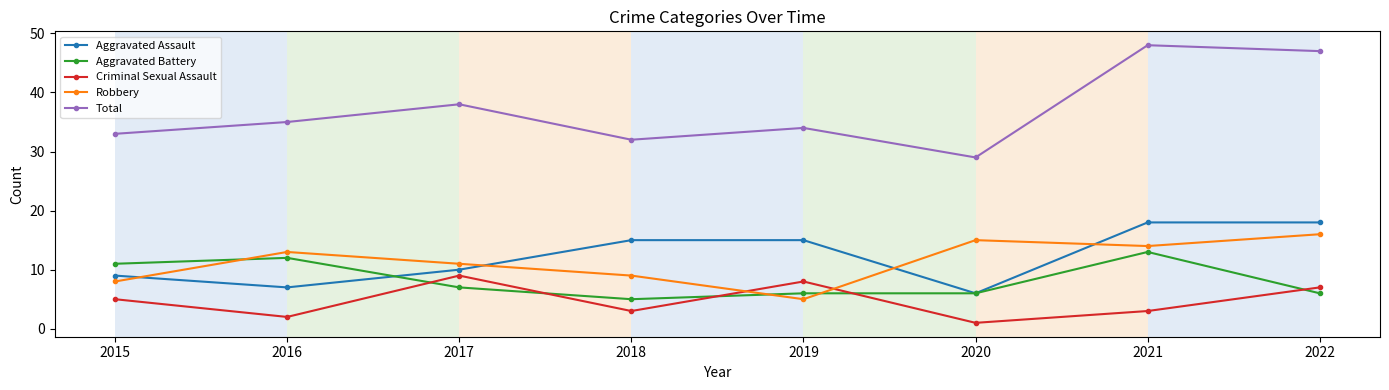

Reading left to right, list all the values displayed in this chart.

Aggravated Assault: 2015=9	2016=7	2017=10	2018=15	2019=15	2020=6	2021=18	2022=18
Aggravated Battery: 2015=11	2016=12	2017=7	2018=5	2019=6	2020=6	2021=13	2022=6
Criminal Sexual Assault: 2015=5	2016=2	2017=9	2018=3	2019=8	2020=1	2021=3	2022=7
Robbery: 2015=8	2016=13	2017=11	2018=9	2019=5	2020=15	2021=14	2022=16
Total: 2015=33	2016=35	2017=38	2018=32	2019=34	2020=29	2021=48	2022=47